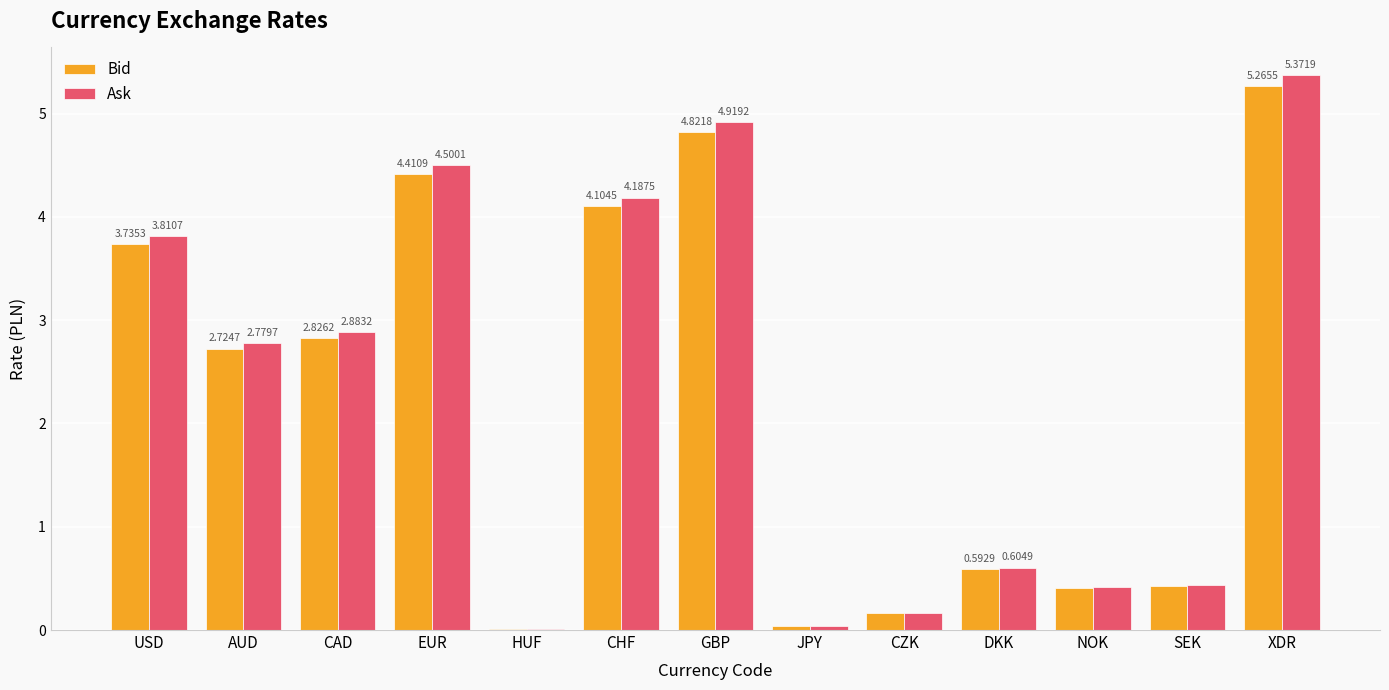

Which series has the largest total across all categories?

Ask